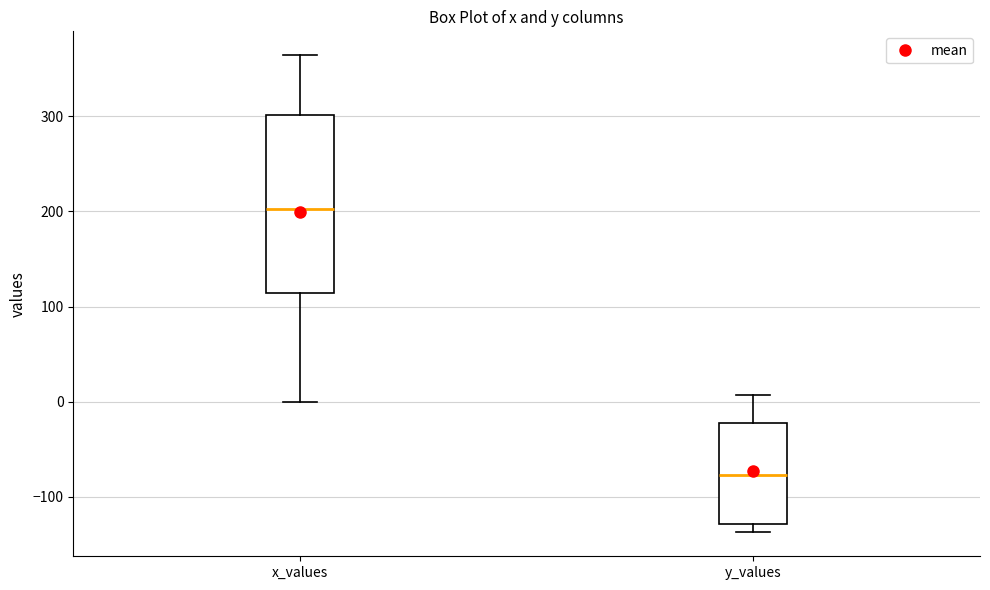

Reading left to right, read every box against the y-axis: the position of its median line, the range the box covers, and the ends of its whiskers. The values are not printed on the chart, so give them approximately, as read against the axis.

x_values: median 200, box 110 to 300, whiskers 0 to 360
y_values: median -80, box -130 to -20, whiskers -140 to 10